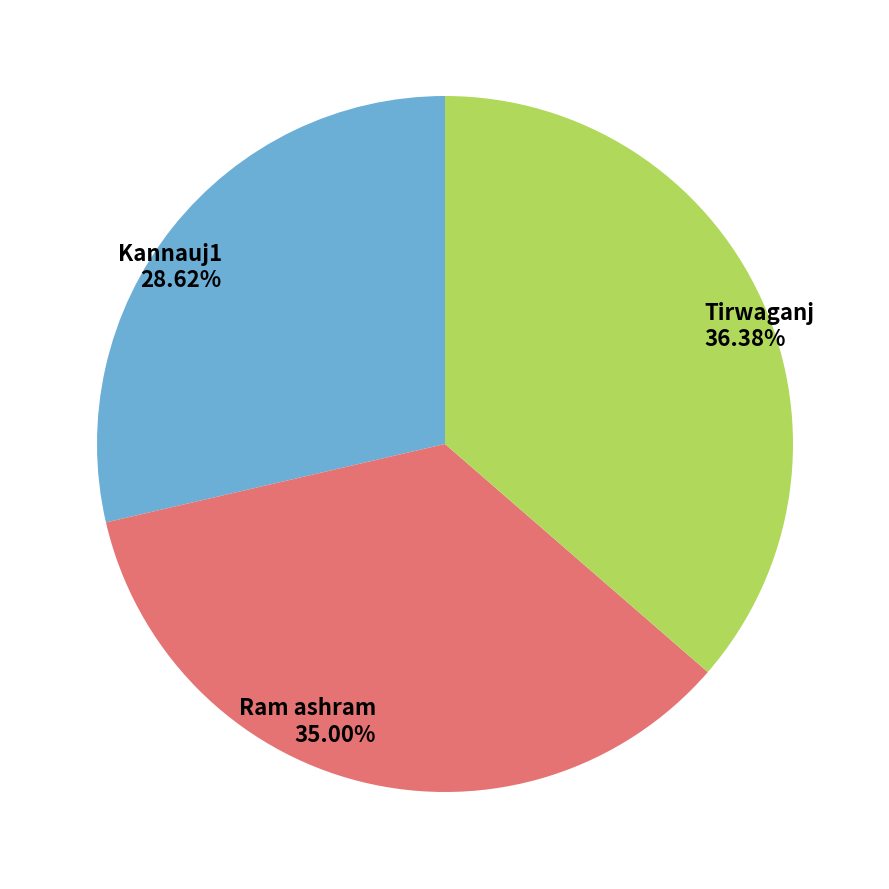

The Tirwaganj slice represents 45% of the pie. True or false?

False